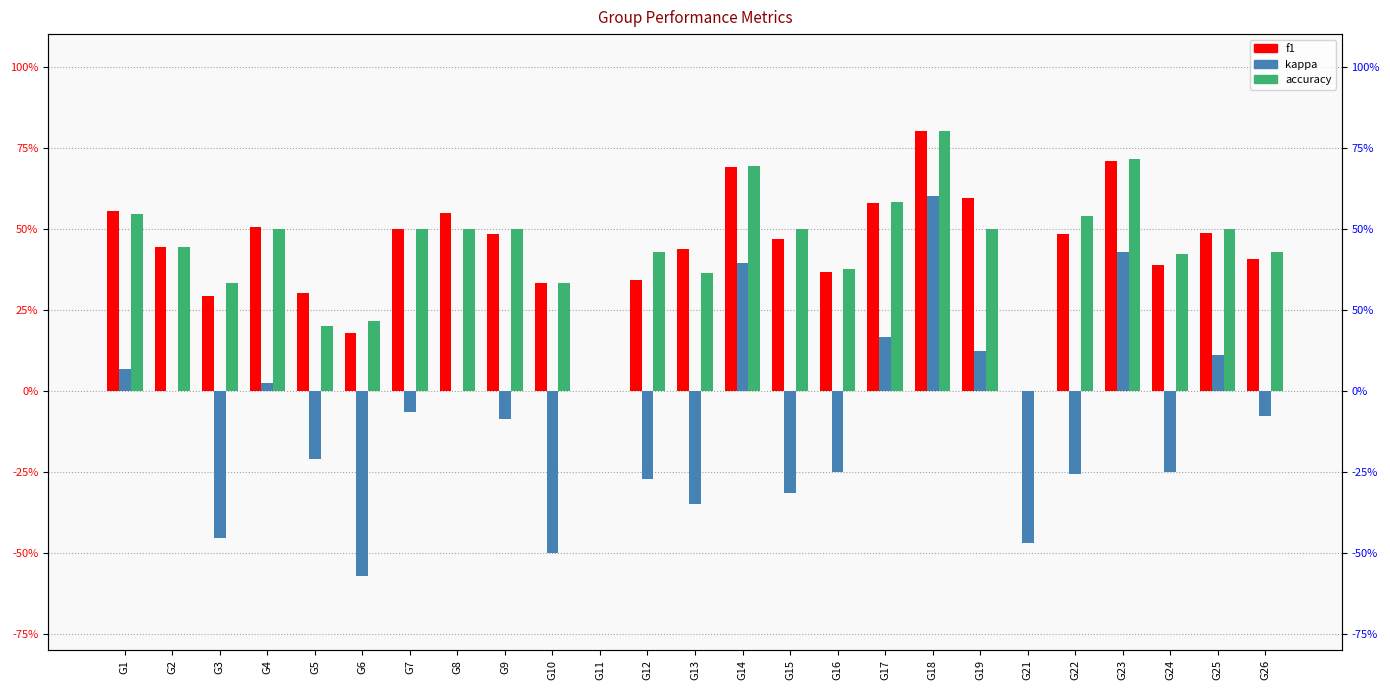

Reading left to right, list all the values displayed in this chart.

f1: 55.3	44.4	29.2	50.5	30.0	17.6	50.0	54.9	48.4	33.3	0.0	34.3	43.6	68.9	46.7	36.5	58.0	80.0	59.4	0.0	48.5	70.8	38.9	48.7	40.5
kappa: 6.8	0.0	-45.5	2.4	-21.2	-57.1	-6.7	0.0	-8.7	-50.0	0.0	-27.3	-35.1	39.5	-31.6	-25.0	16.7	60.0	12.2	-47.1	-25.8	42.9	-25.1	10.9	-7.7
accuracy: 54.5	44.4	33.3	50.0	20.0	21.4	50.0	50.0	50.0	33.3	0.0	42.9	36.4	69.2	50.0	37.5	58.3	80.0	50.0	0.0	53.8	71.4	42.1	50.0	42.9